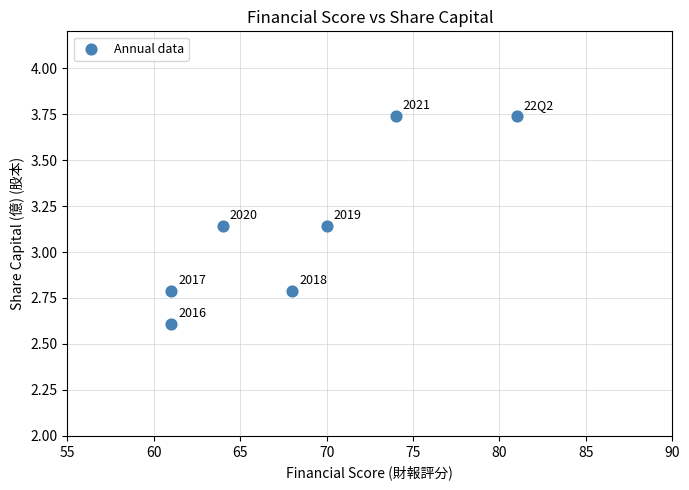

What is the average X value?

68.4